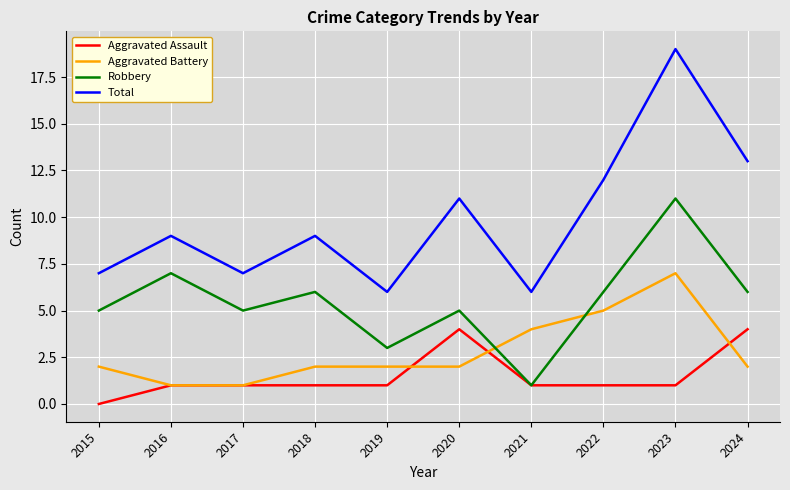

What is the difference between the highest and lowest values at 2021?

5